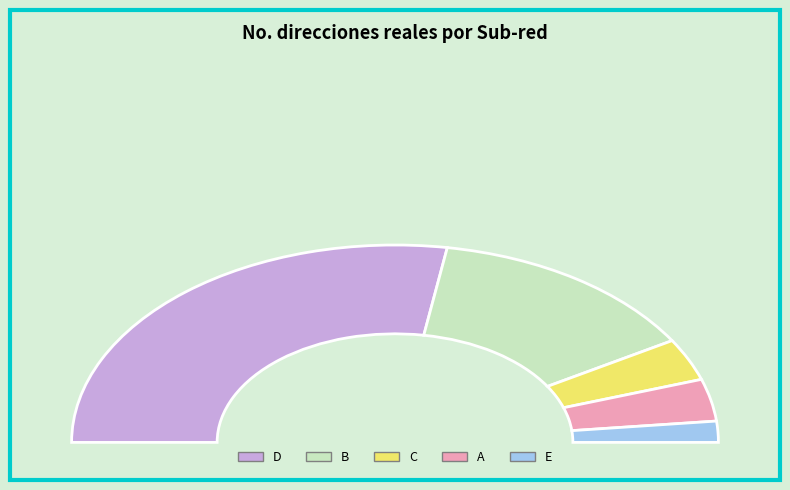

Approximately how many times larger is the value at D compared to B?

2.0